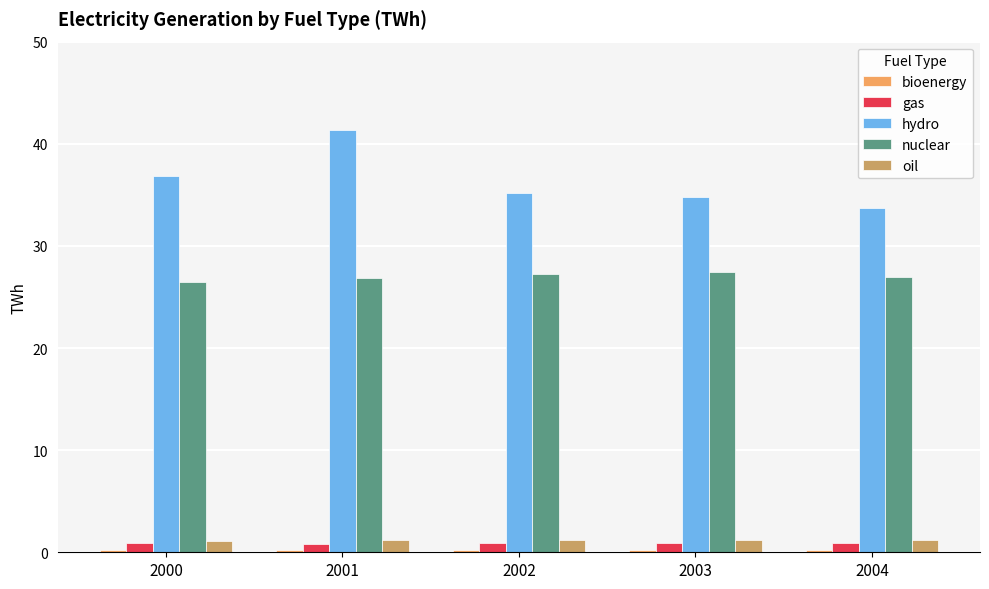

What is the maximum value for hydro?

41.3